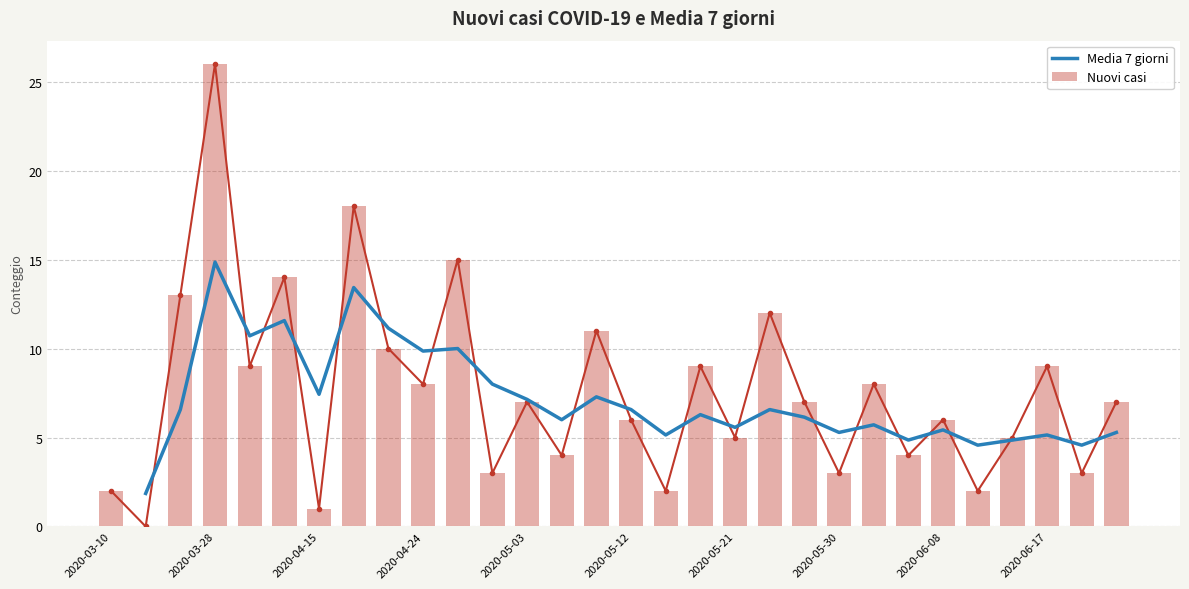

The Nuovi casi series shows 1 at 2020-03-10. True or false?

False